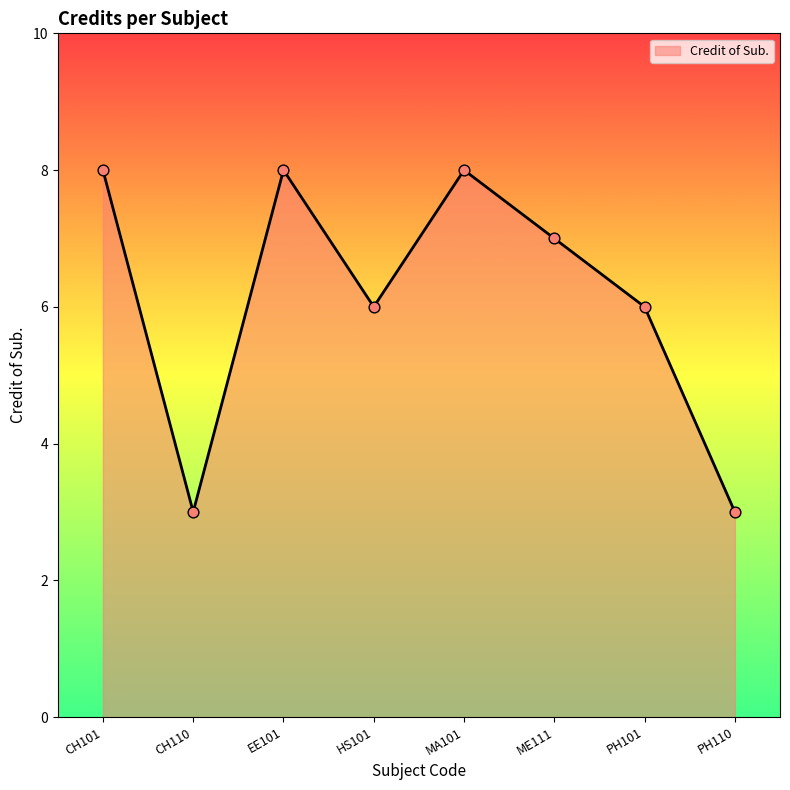

What is the ratio of the value at PH110 to the value at CH110?

1.0